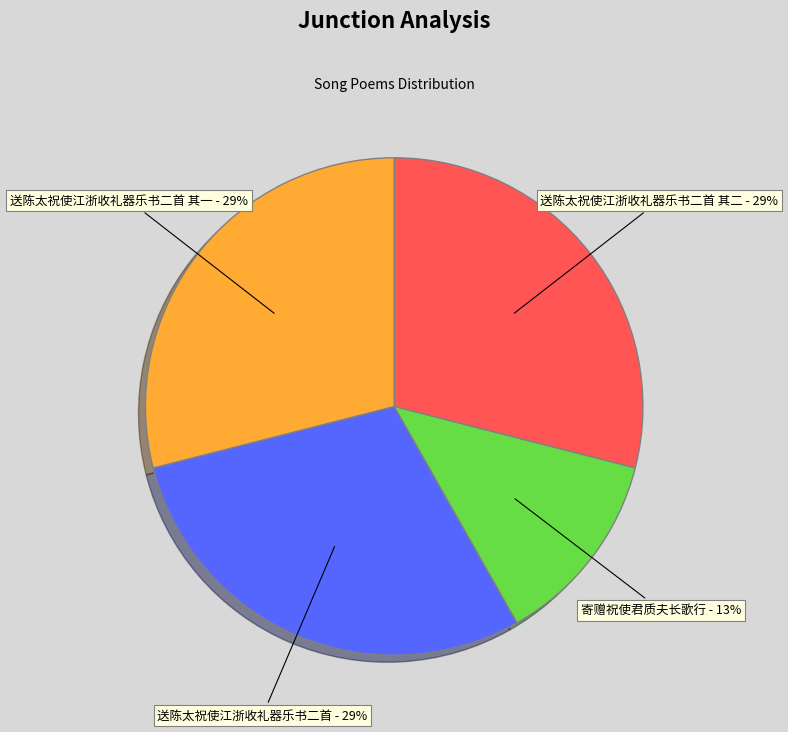

How many segments does this pie chart have?

4